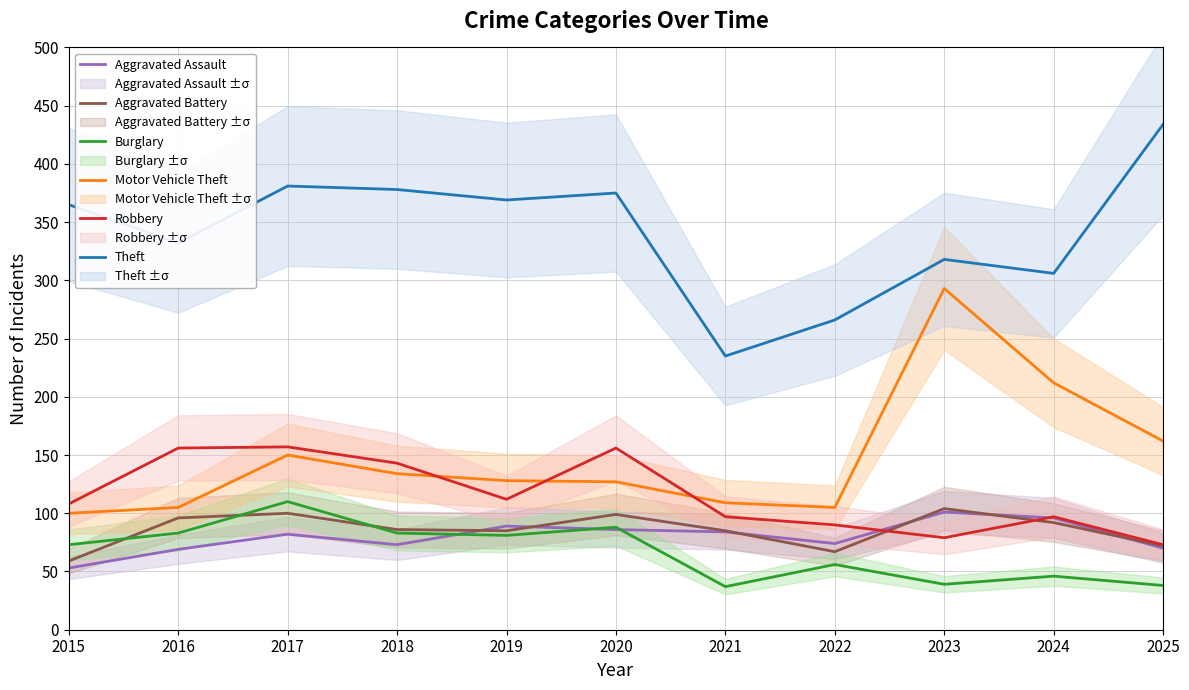

What is the value of the Aggravated Battery point at the 8th from the left?

67